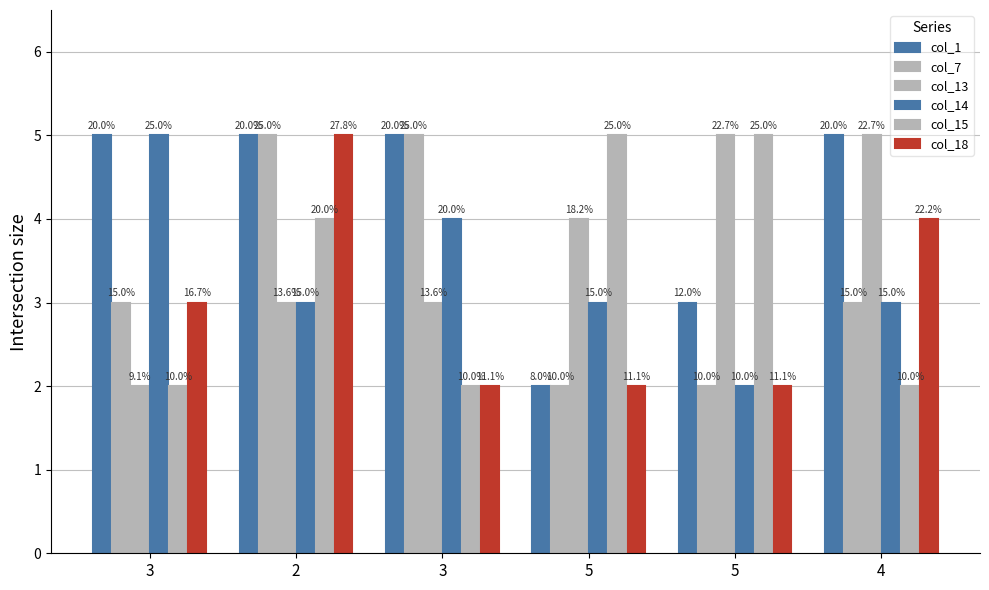

List the labels in order of col_18 value, smallest first.

3, 5, 5, 3, 4, 2